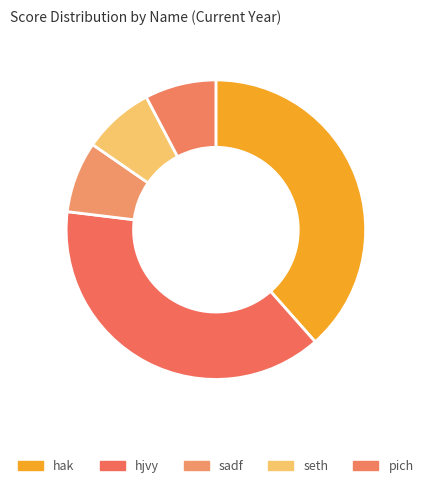

To the nearest percent, what is the difference between the largest and smallest slice percentages?

31%